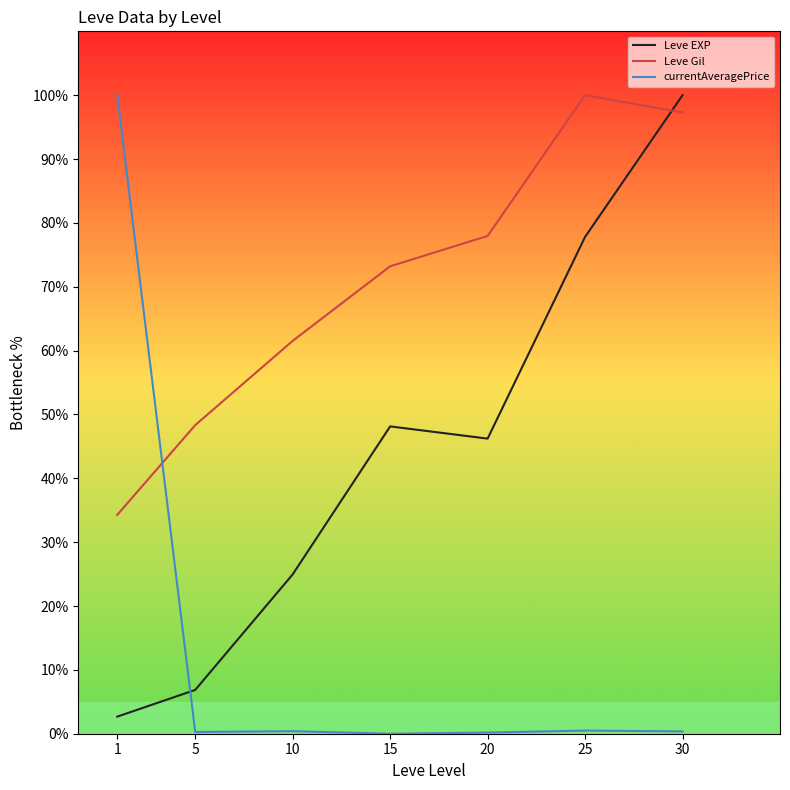

True or false: Leve EXP has a value of 17.2 at 10.

False